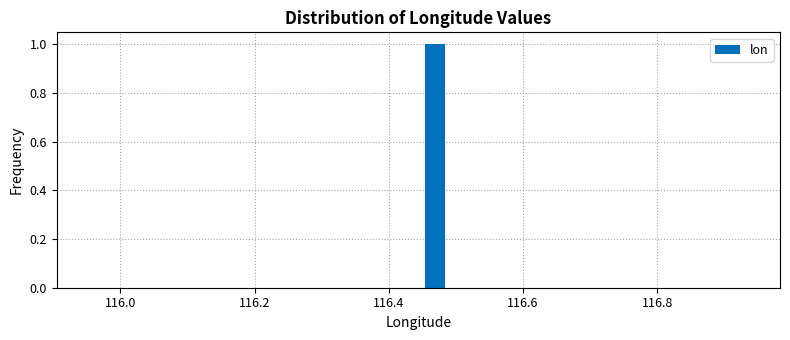

Around what value on the x-axis is the tallest bar? Give the approximate position of its centre, as read against the axis.

116.46